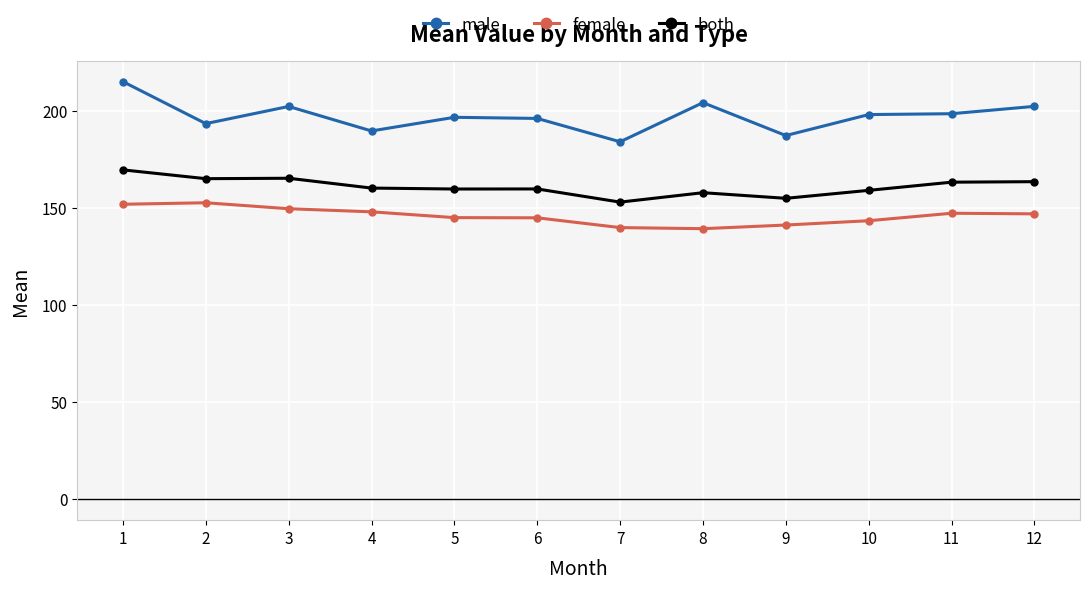

What is the value of the male point at the 10th from the left?

198.1